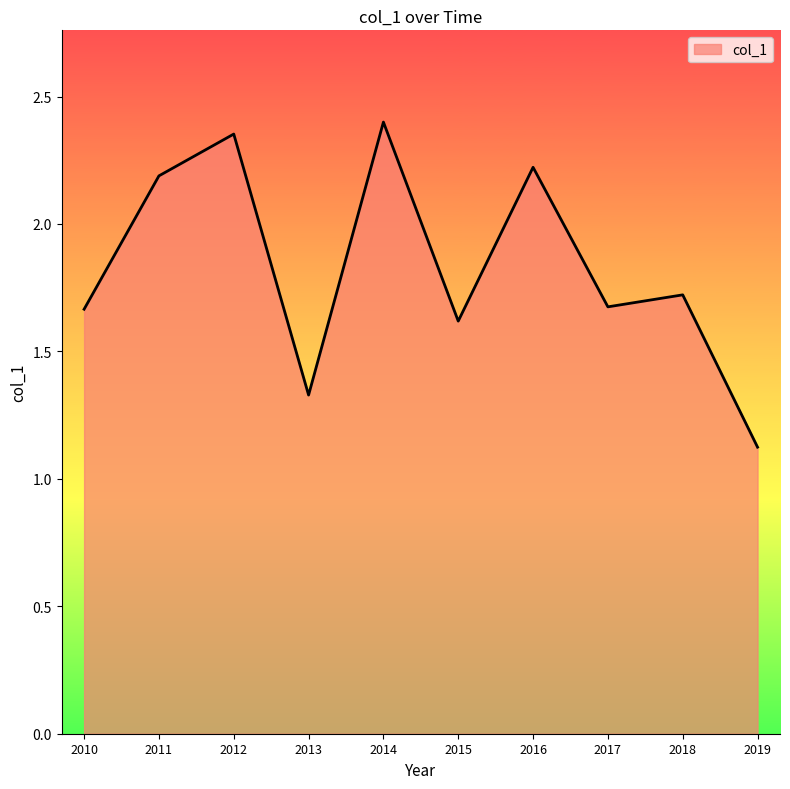

Where is the data nearest to the value 1?

2019